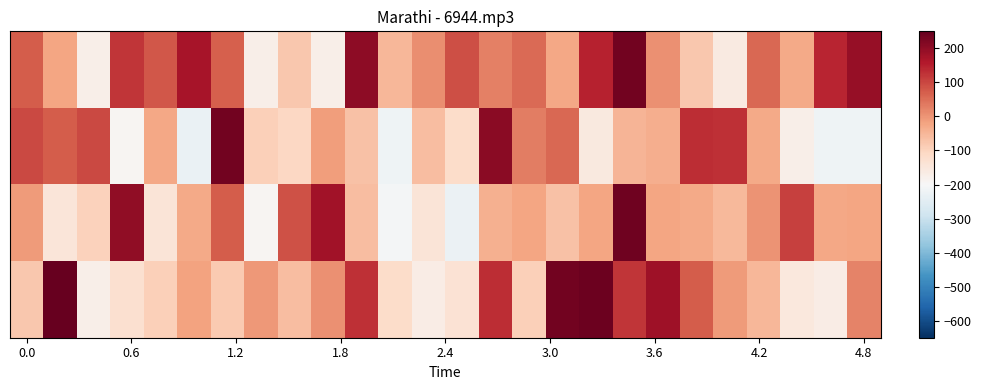

At which category is the sum across all series the highest?

18